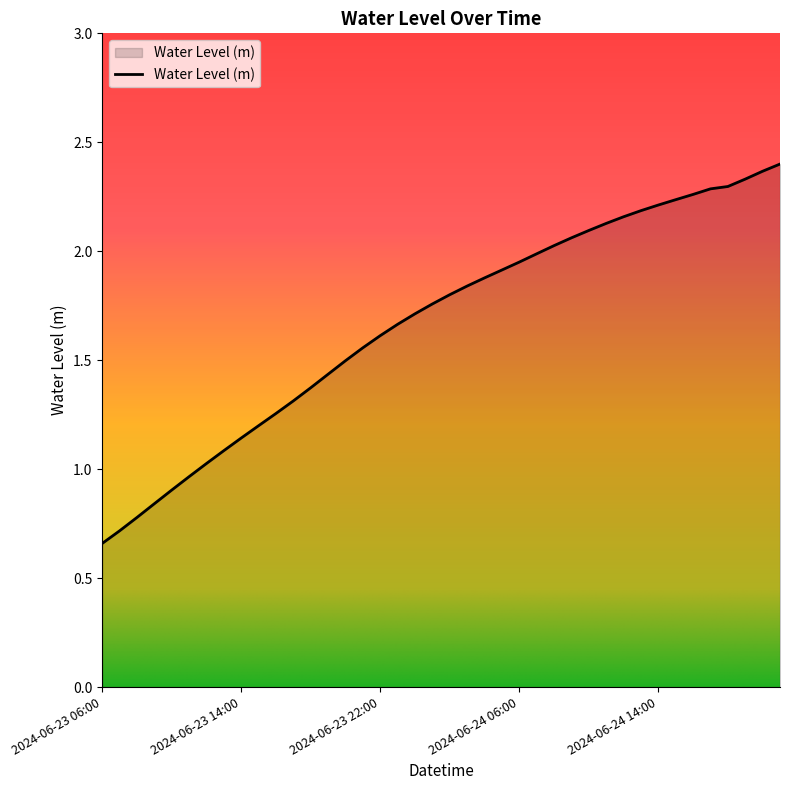

Reading left to right, extract all data points from this chart.

0.7	0.7	0.8	0.8	0.9	1.0	1.0	1.1	1.1	1.2	1.3	1.3	1.4	1.4	1.5	1.6	1.6	1.7	1.7	1.8	1.8	1.8	1.9	1.9	2.0	2.0	2.0	2.1	2.1	2.1	2.2	2.2	2.2	2.2	2.3	2.3	2.3	2.3	2.4	2.4